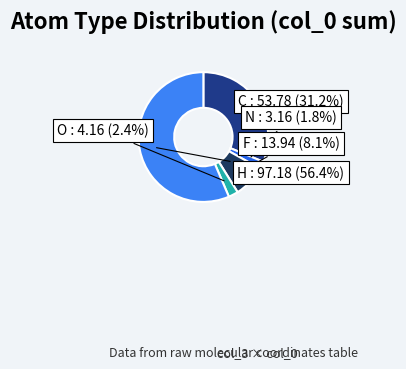

Does any single category account for the majority?

Yes